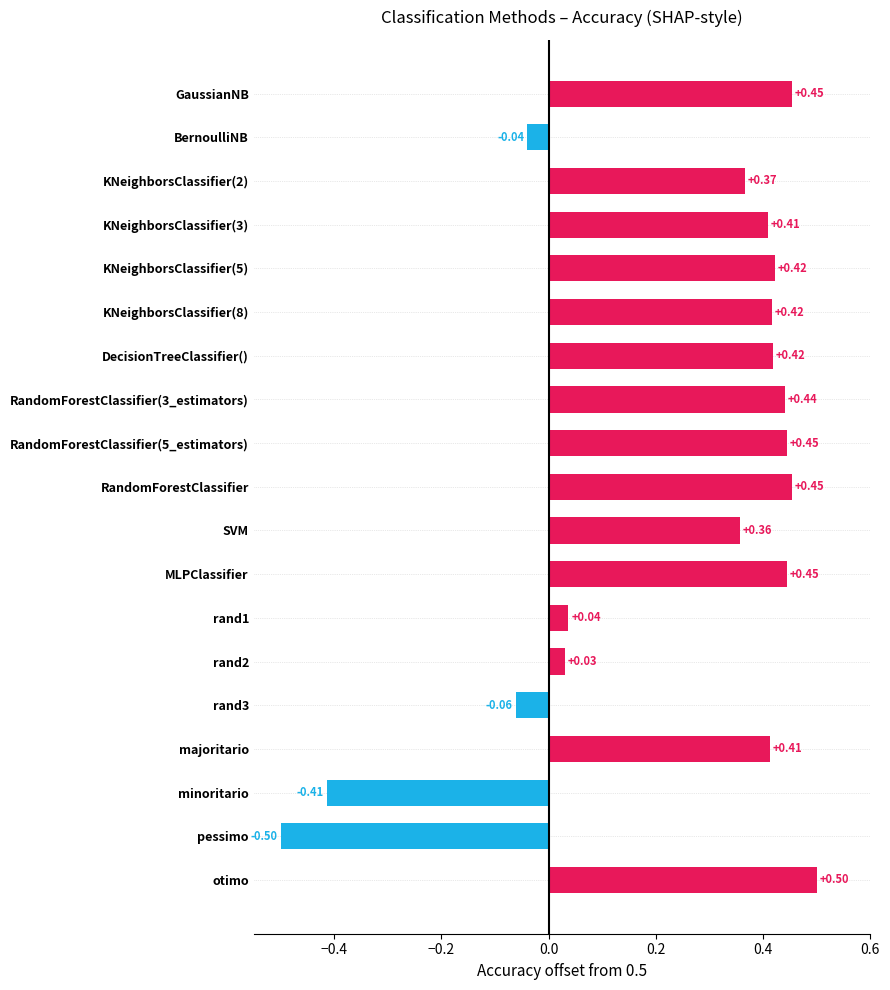

What is the maximum value shown in the chart?

0.5